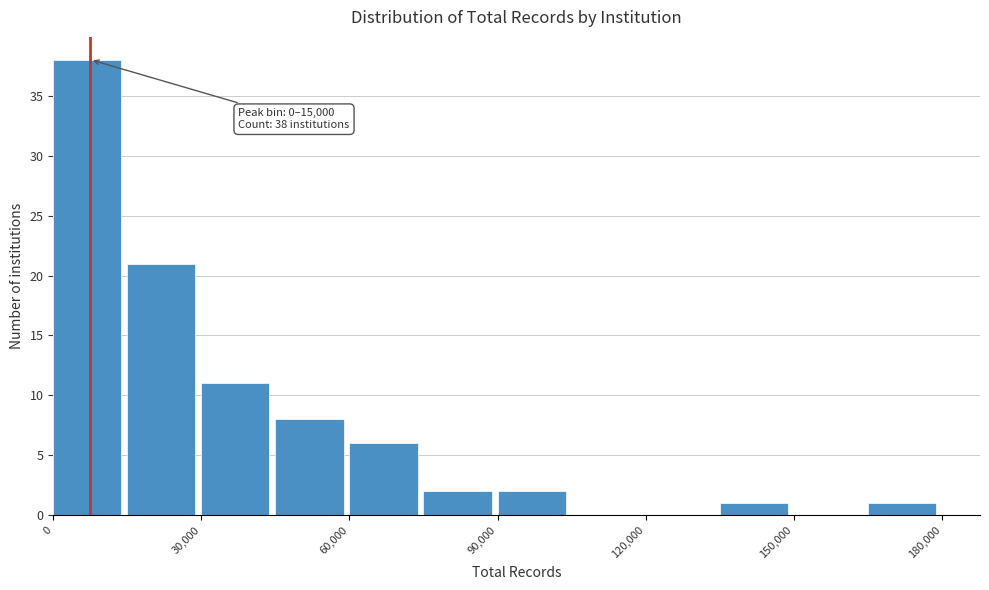

Read against the x-axis, roughly where is the centre of the tallest bar?

5000